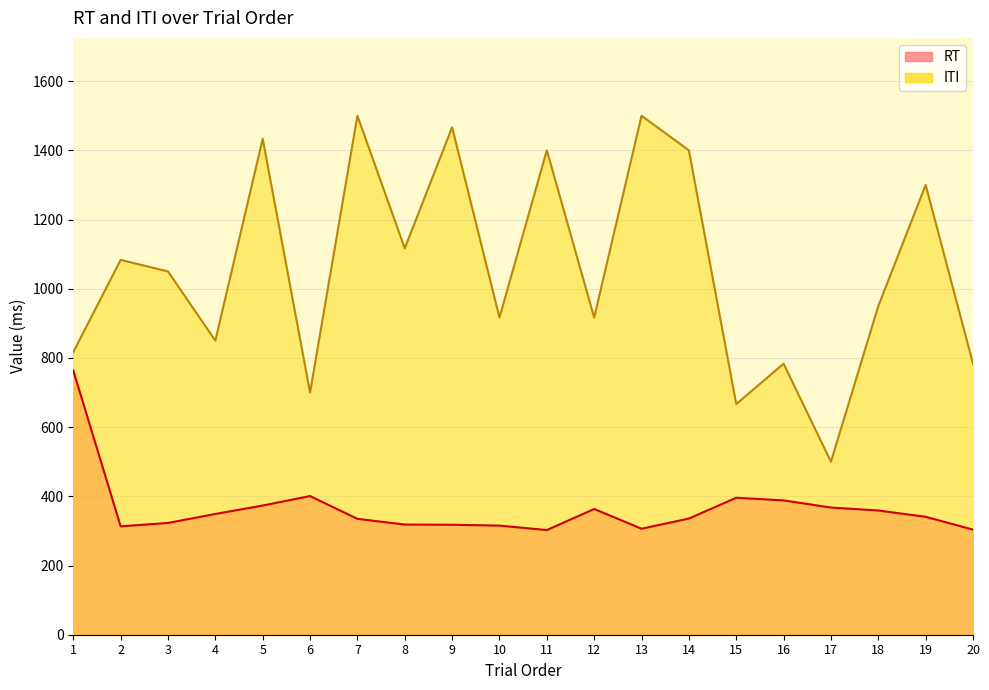

At which label is RT closest to 533?

6